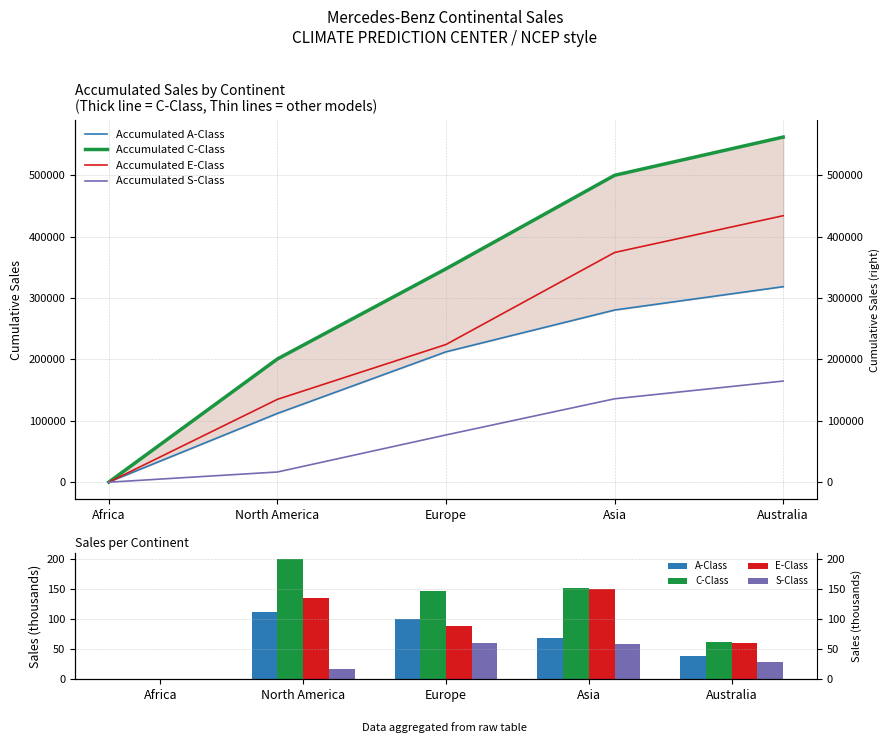

What is the difference between the E-Class values at Africa and Europe?

89.3